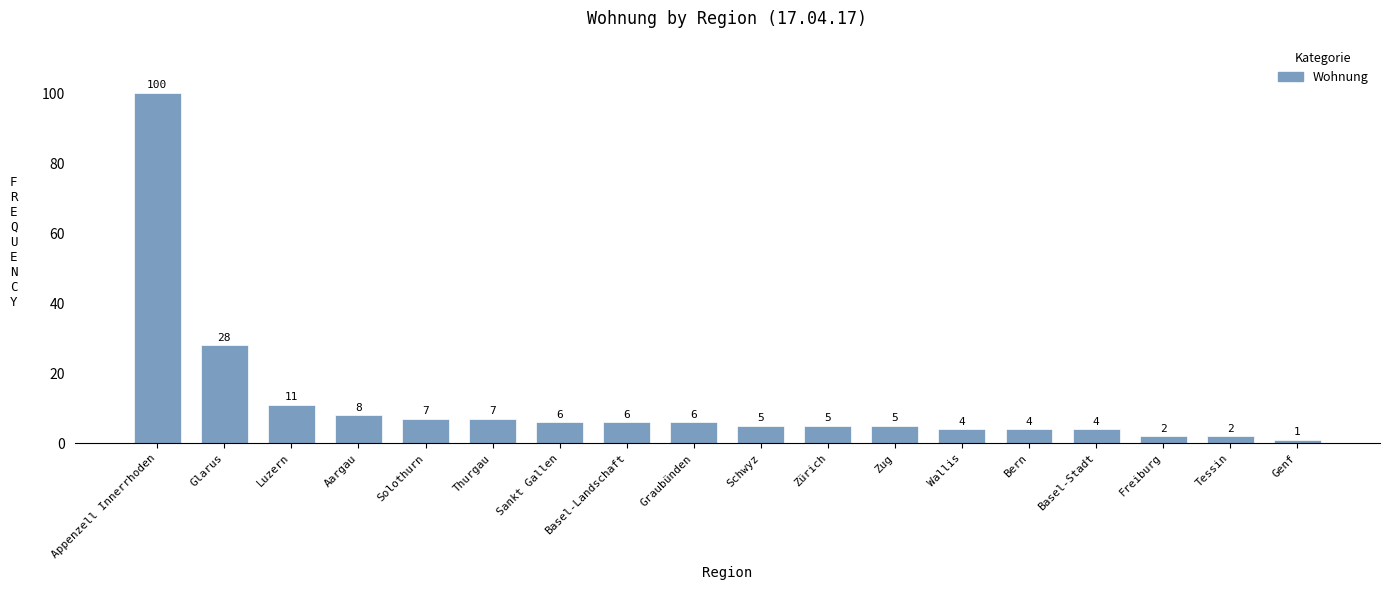

Is it true that the value at Freiburg is 2?

True